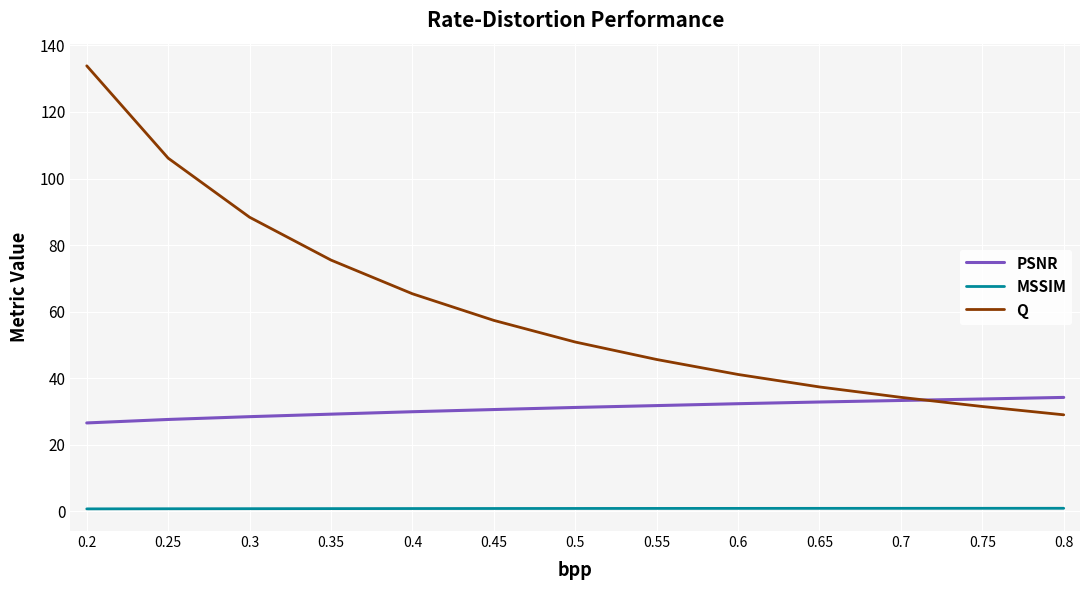

List the series in order of their peak value, highest first.

Q, PSNR, MSSIM